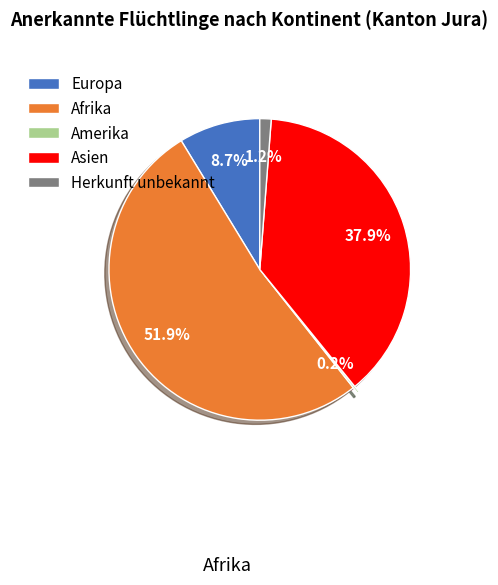

Does Afrika account for over 50% of the chart?

Yes